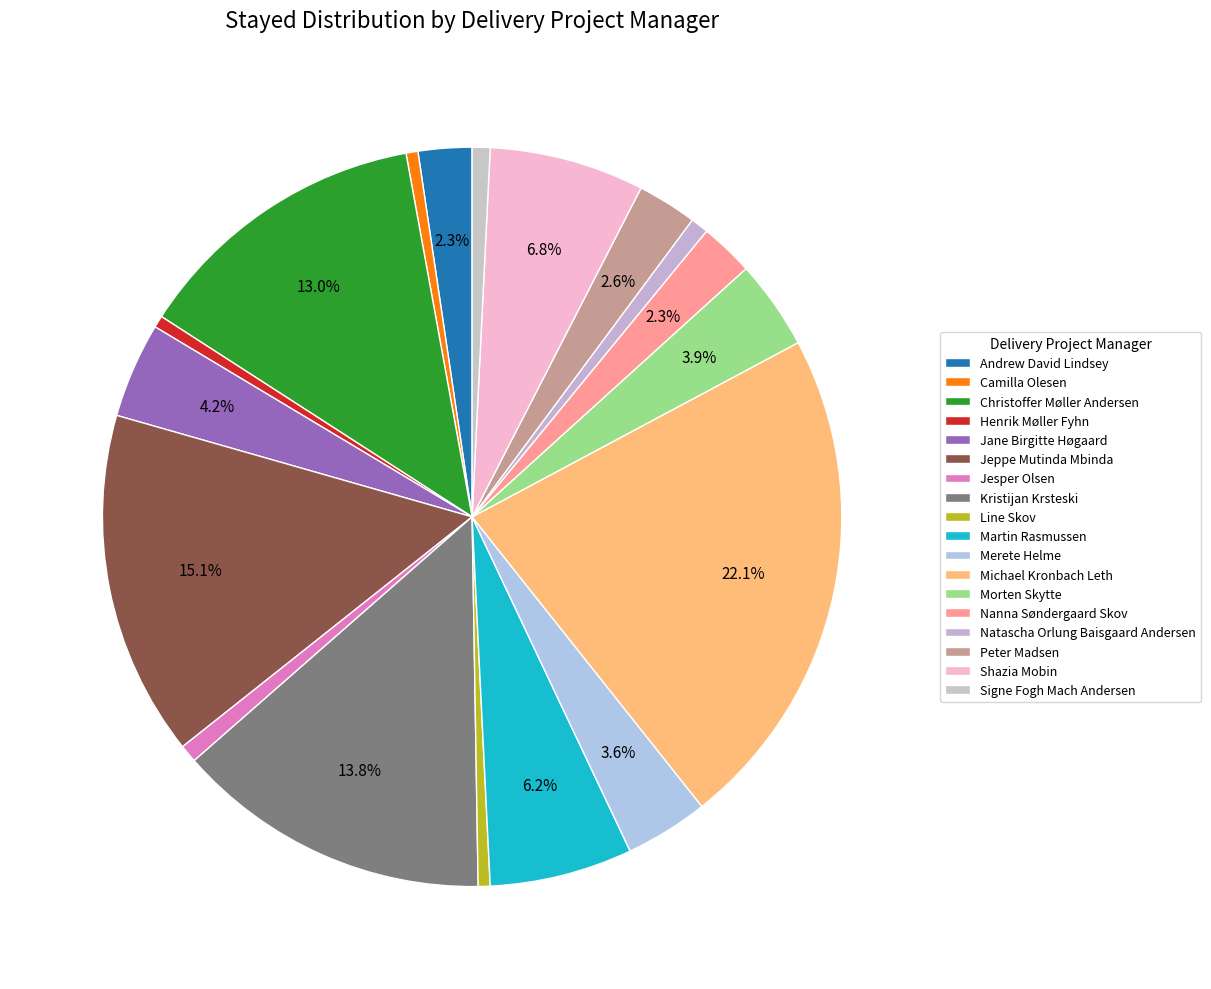

What portion of the pie excludes Kristijan Krsteski?

86.2%